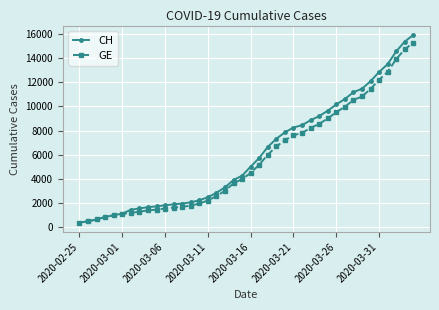

Which series has the widest spread of values?

CH